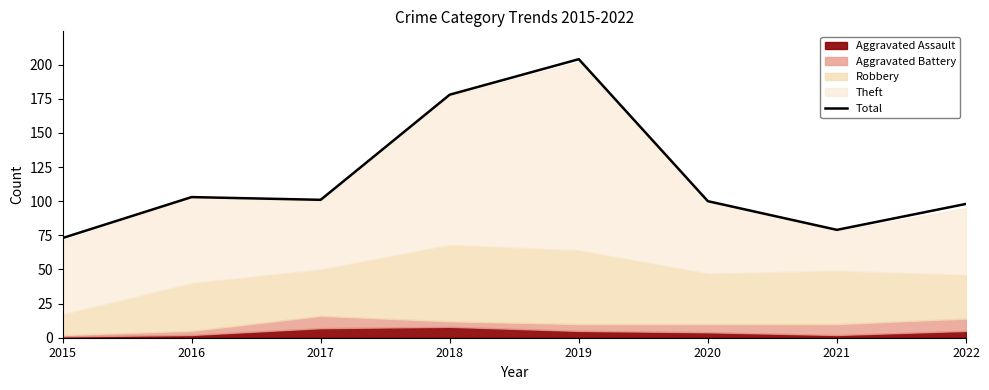

What is the difference between the values at 2020 and 2016?

3